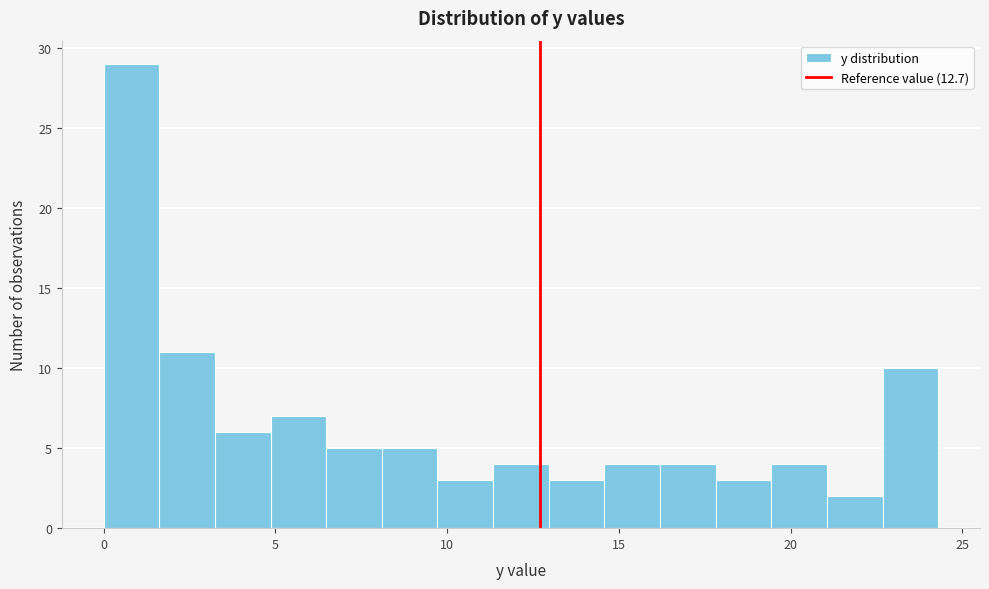

Around what value on the x-axis is the tallest bar? Give the approximate position of its centre, as read against the axis.

1.0